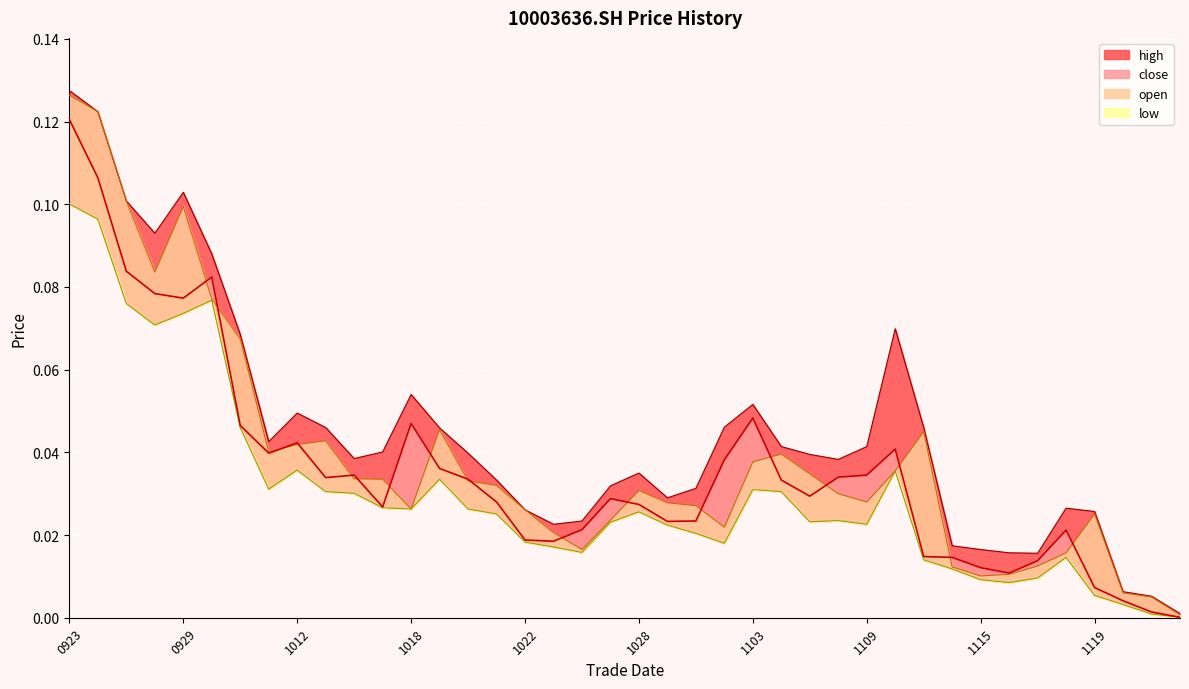

Which series has the largest total across all categories?

high